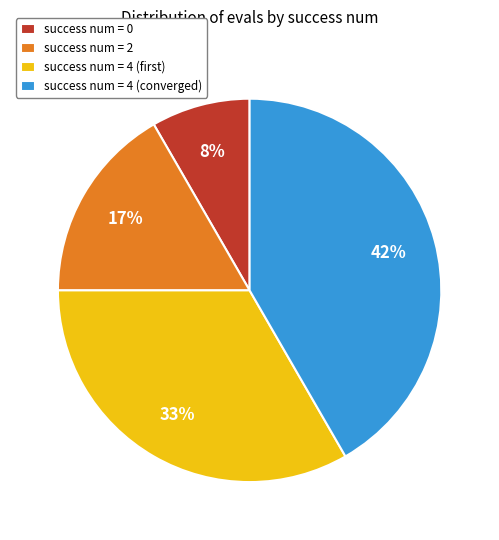

Which has a higher value, success num = 2 or success num = 4 (converged)?

success num = 4 (converged)